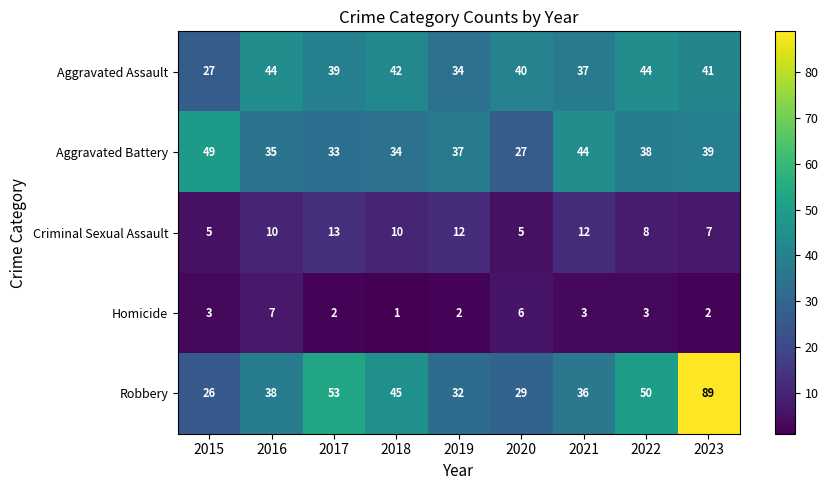

The value of Criminal Sexual Assault at 2020 is 5. True or false?

True